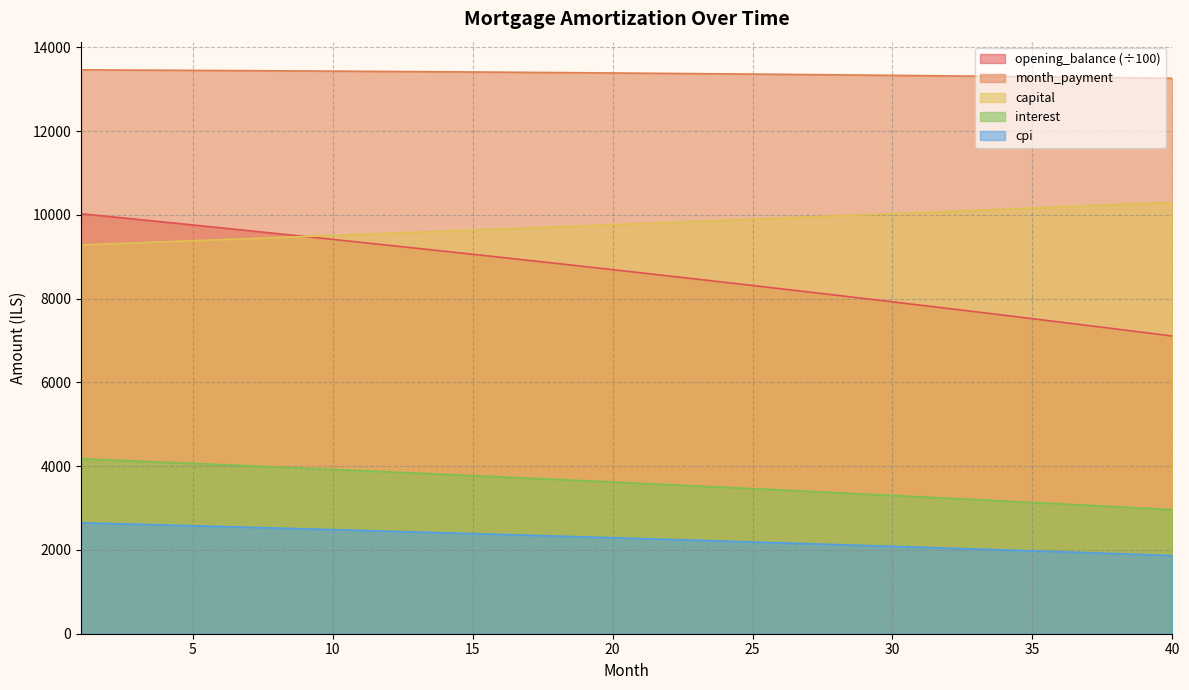

What are all the series names shown in the legend?

opening_balance (÷100), month_payment, capital, interest, cpi